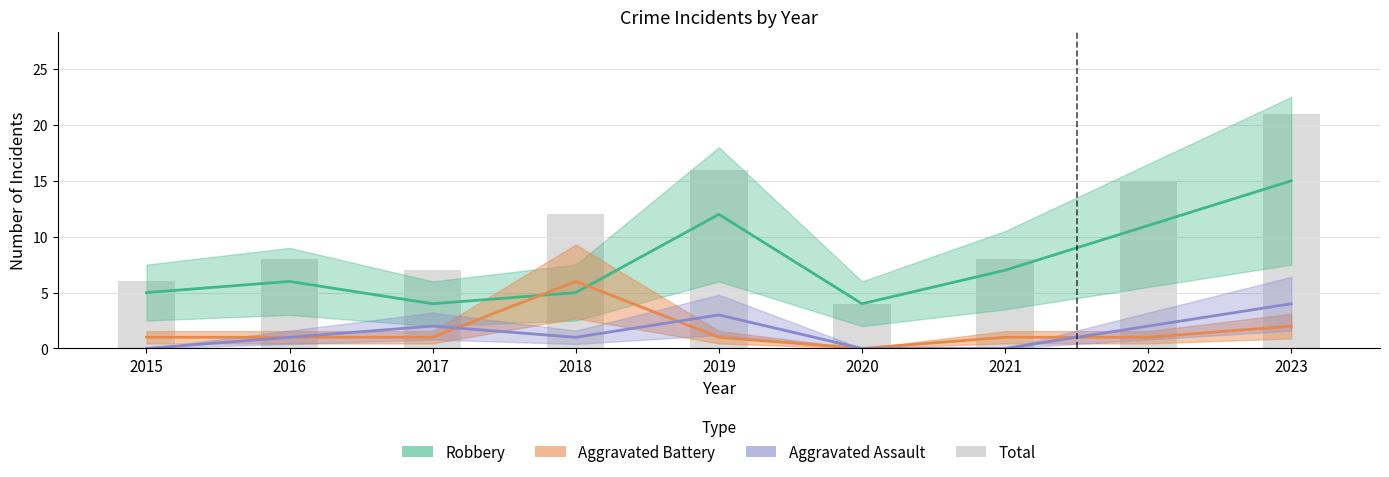

The value at 2020 is 2. True or false?

False